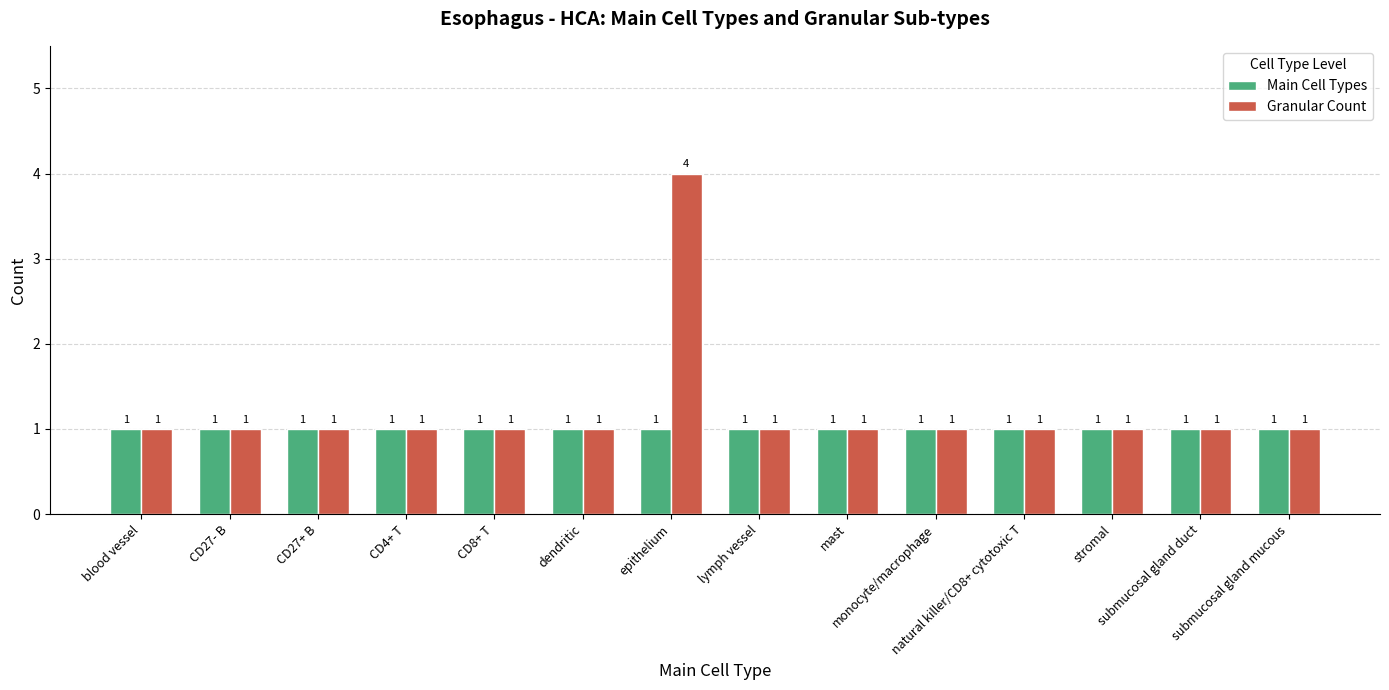

What is the label of the 9th bar from the right?

dendritic